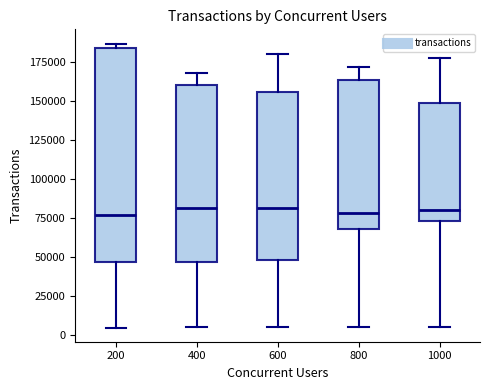

Which box is the tallest, from its lower edge to its upper edge?

200